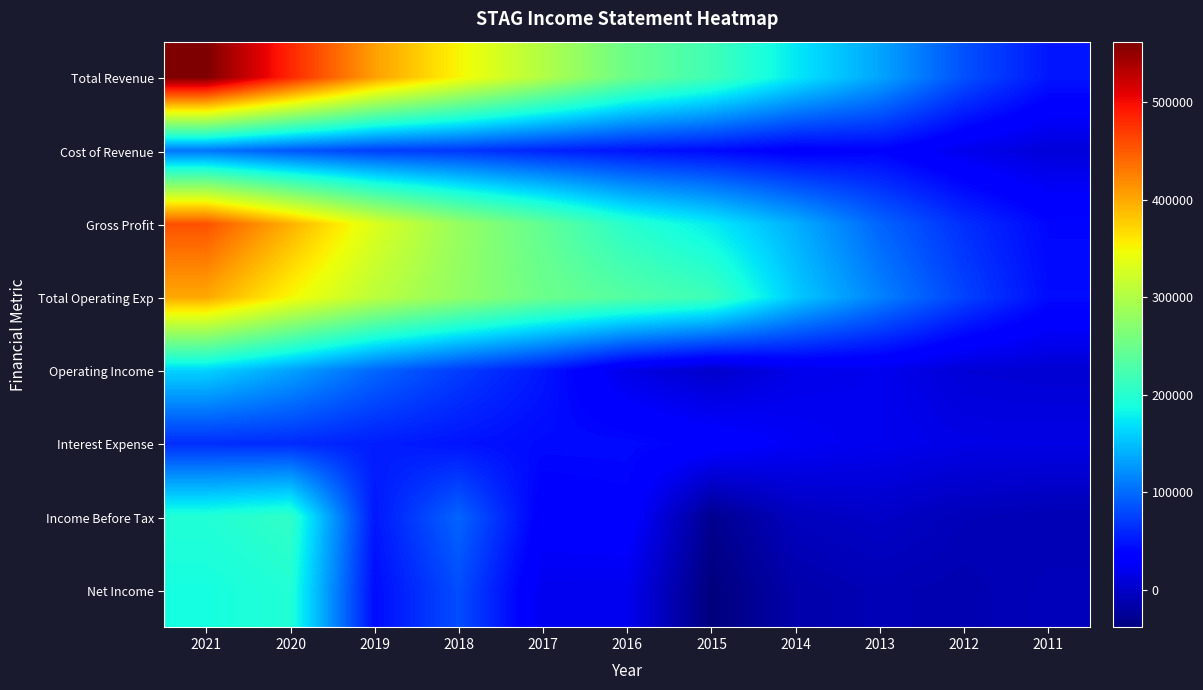

Reading right to left, list all the values displayed in this chart.

Total Revenue: 2011=49800	2012=84100	2013=133900	2014=173800	2015=218600	2016=250200	2017=301100	2018=351000	2019=406000	2020=483400	2021=562200
Cost of Revenue: 2011=9300	2012=19700	2013=37400	2014=33400	2015=42600	2016=48900	2017=57700	2018=69000	2019=73900	2020=87900	2021=106200
Gross Profit: 2011=40500	2012=64400	2013=96500	2014=140400	2015=176000	2016=201300	2017=243400	2018=282000	2019=332100	2020=395500	2021=455900
Total Operating Exp: 2011=43800	2012=76000	2013=113500	2014=156200	2015=216900	2016=233600	2017=250700	2018=278200	2019=308100	2020=350500	2021=400300
Operating Income: 2011=6000	2012=8100	2013=20400	2014=17600	2015=1800	2016=16700	2017=50400	2018=72800	2019=97800	2020=133000	2021=161800
Interest Expense: 2011=15700	2012=16100	2013=20300	2014=25100	2015=36100	2016=43000	2017=42700	2018=48800	2019=54600	2020=62300	2021=63500
Income Before Tax: 2011=-10400	2012=-7800	2013=100	2014=-4700	2015=-29300	2016=35600	2017=32200	2018=96200	2019=50700	2020=206800	2021=196400
Net Income: 2011=-7100	2012=-12000	2013=-9500	2014=-14900	2015=-38600	2016=20200	2017=21100	2018=82400	2019=43800	2020=196700	2021=188200